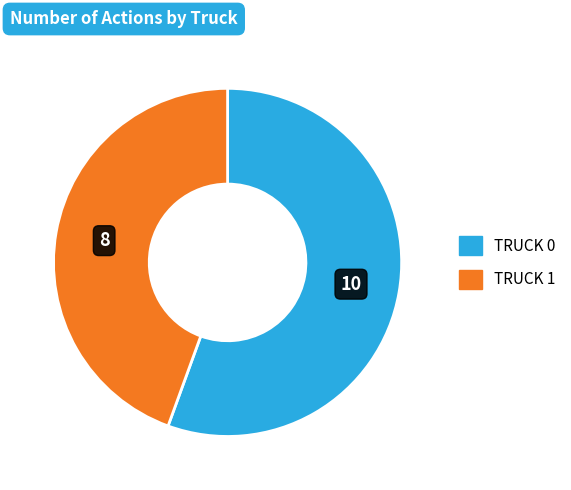

Does any single category account for the majority?

Yes